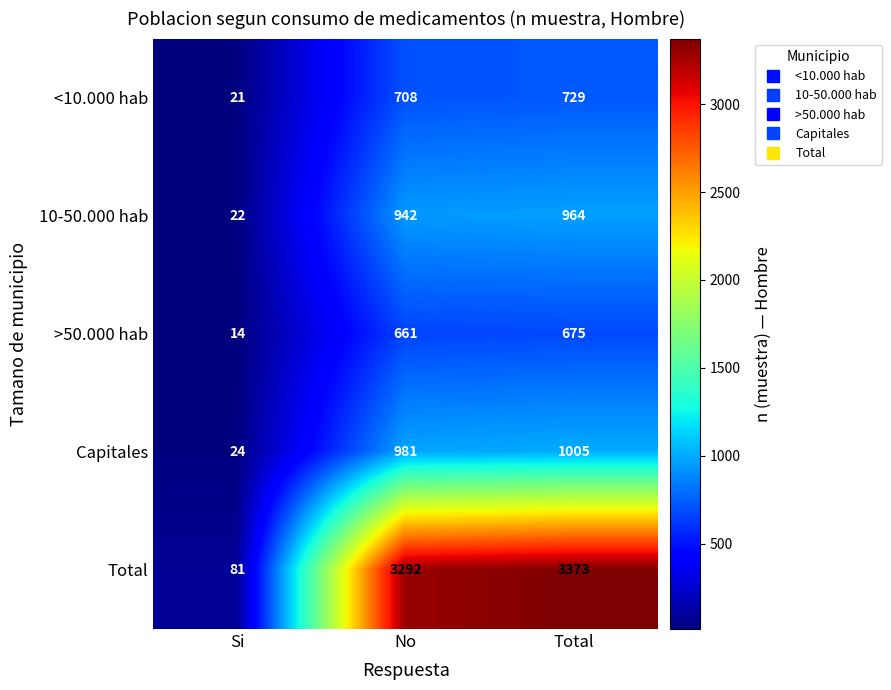

What is the average value of the 10-50.000 hab series?

643